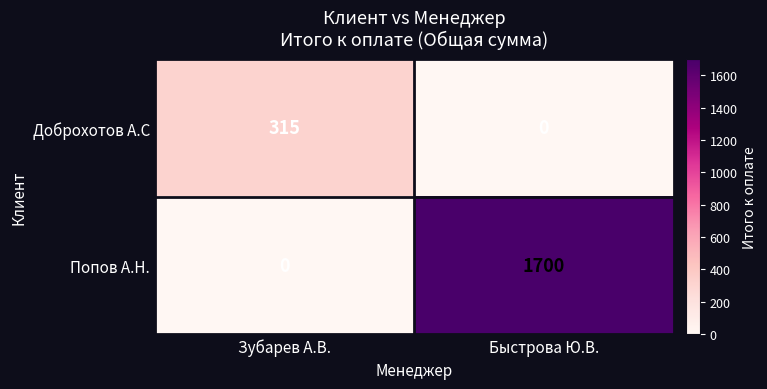

Reading right to left, what are all the values shown in this chart?

Доброхотов А.С: Быстрова Ю.В.=0	Зубарев А.В.=315
Попов А.Н.: Быстрова Ю.В.=1700	Зубарев А.В.=0